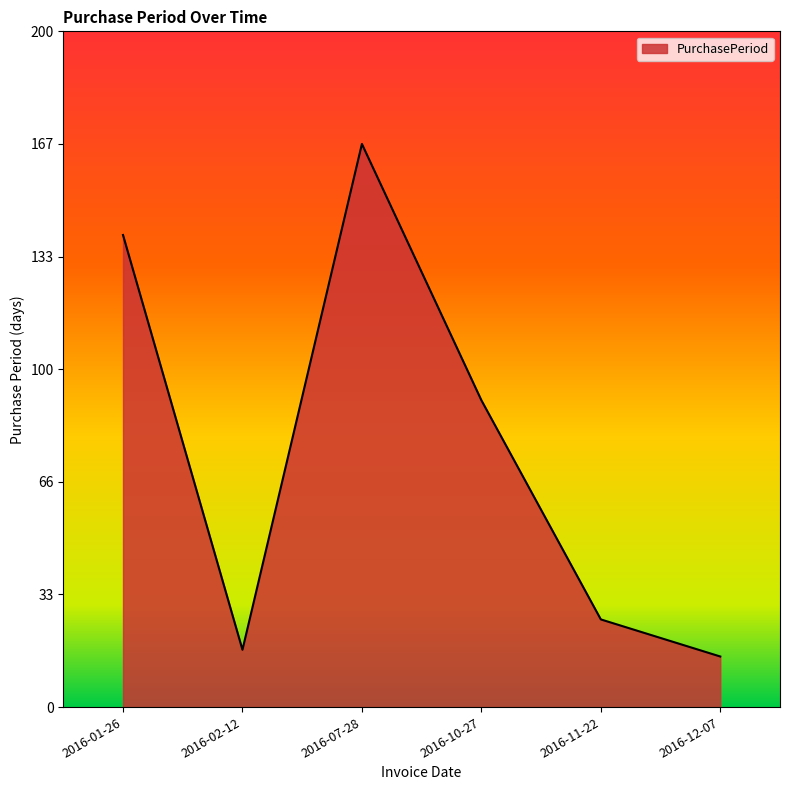

What is the maximum value shown in the chart?

167